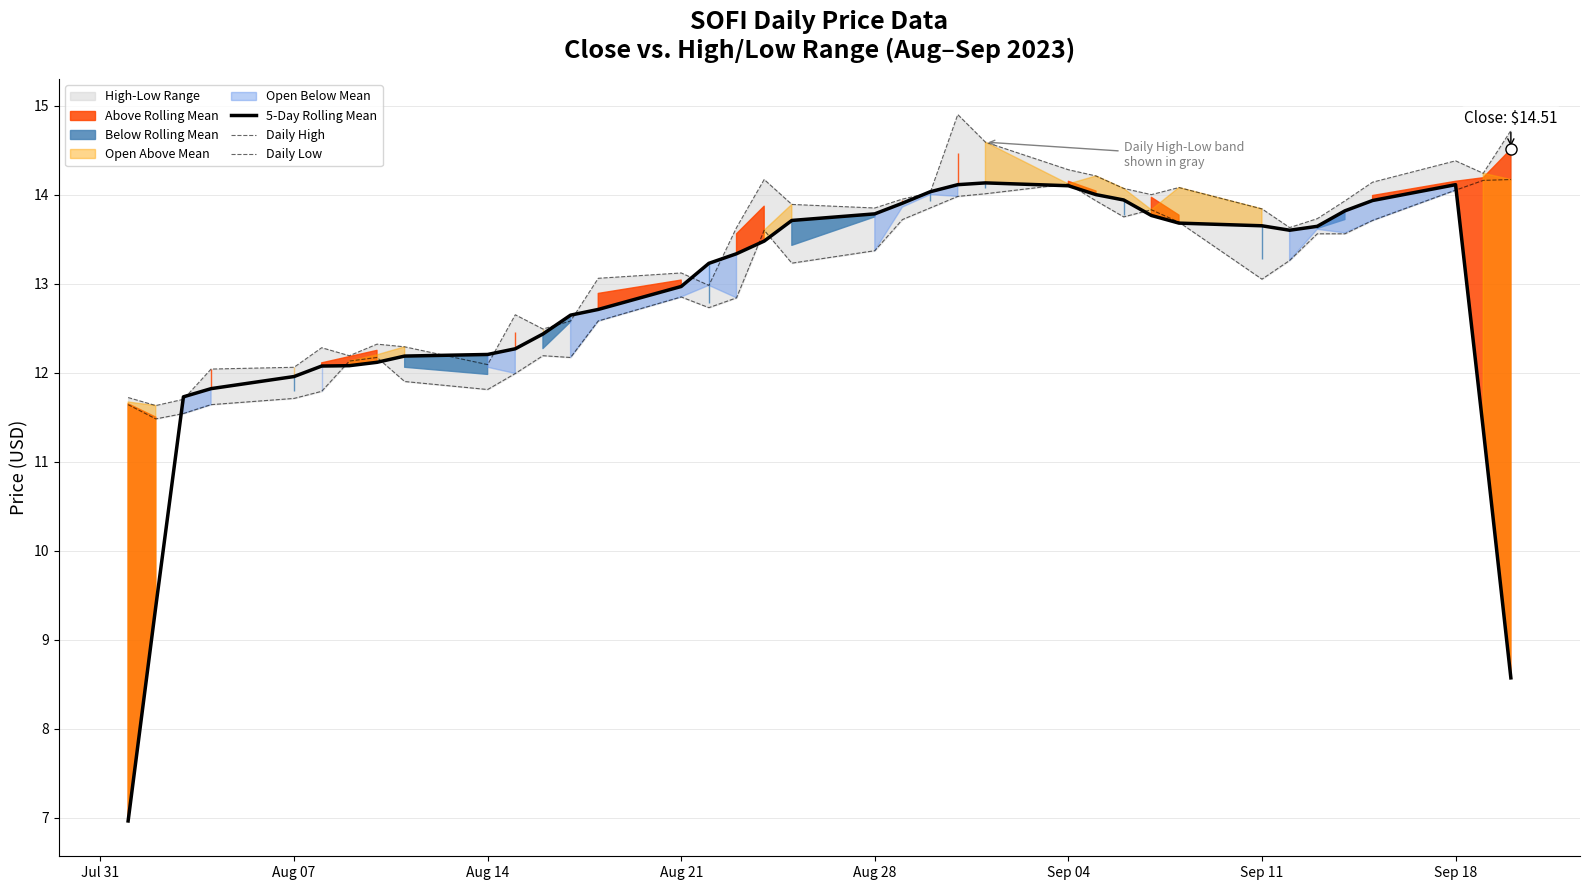

What is the maximum value for 5-Day Rolling Mean?

14.1